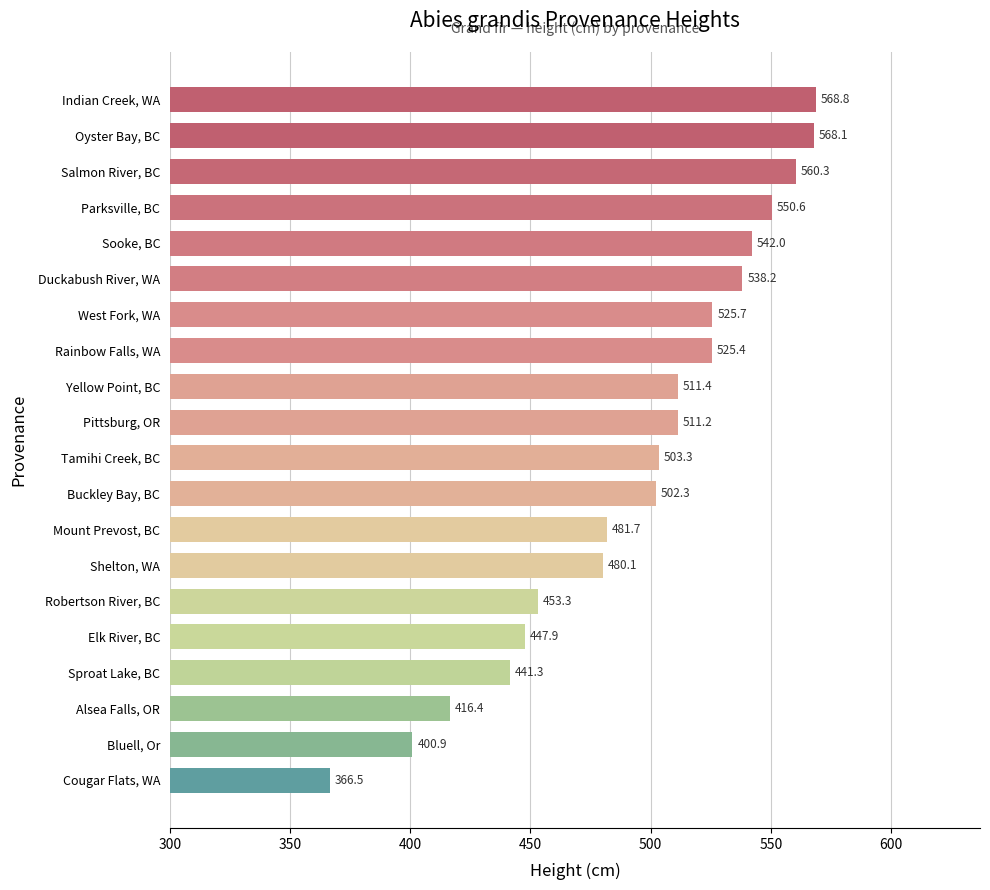

What is the change in value from Parksville, BC to Robertson River, BC?

-97.3